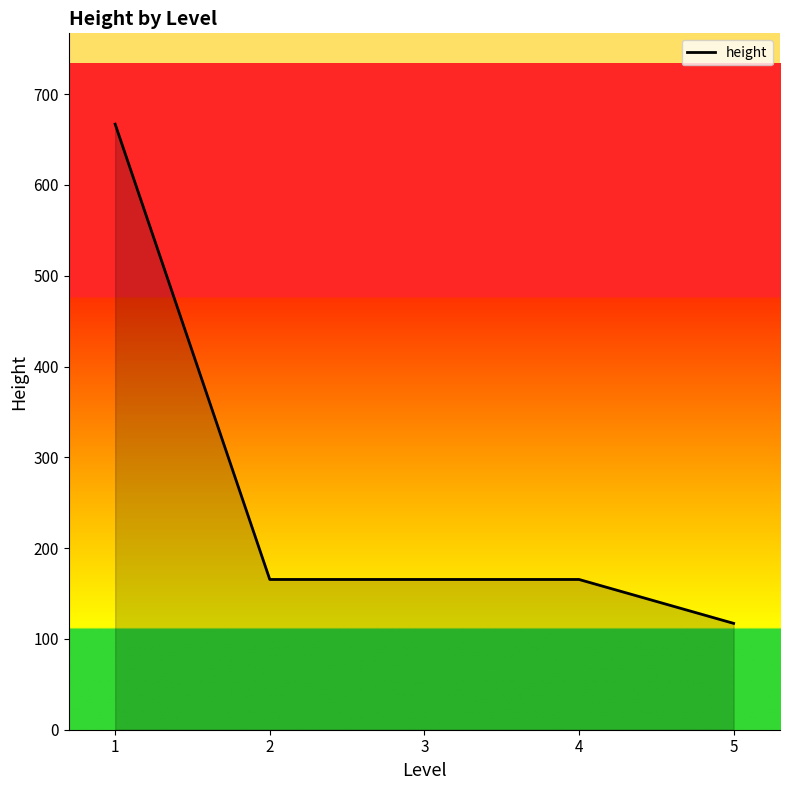

True or false: the data has more than 2 interior local peaks.

False